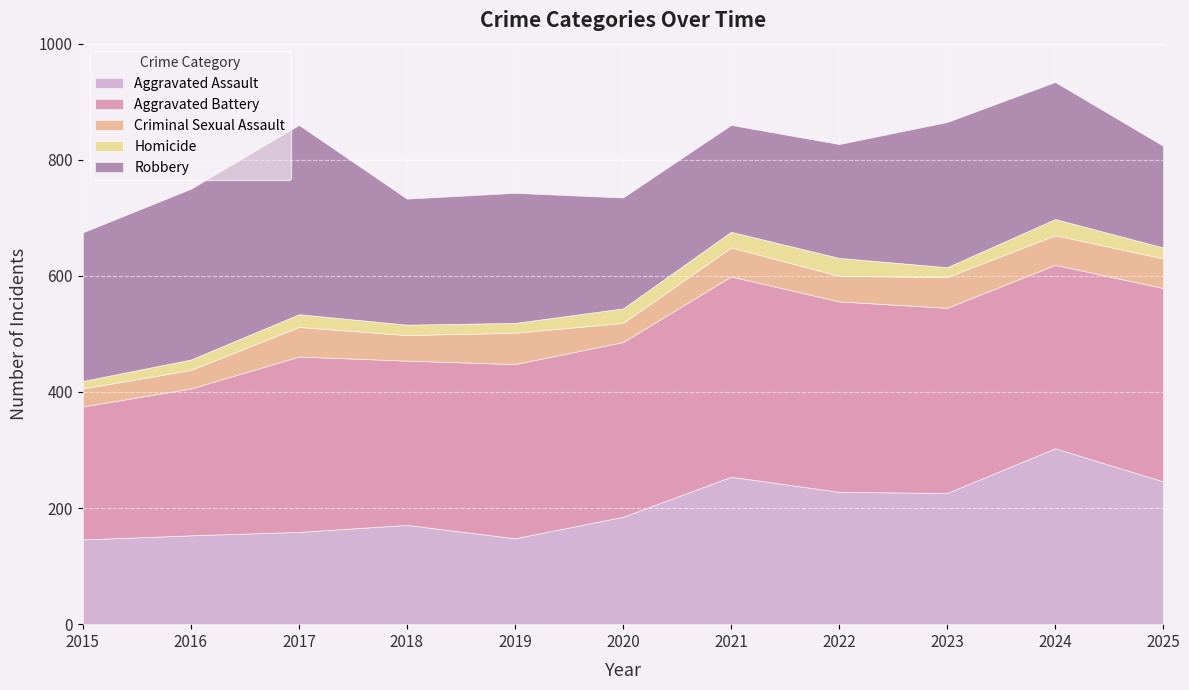

The Homicide series shows 19 at 2025. True or false?

True